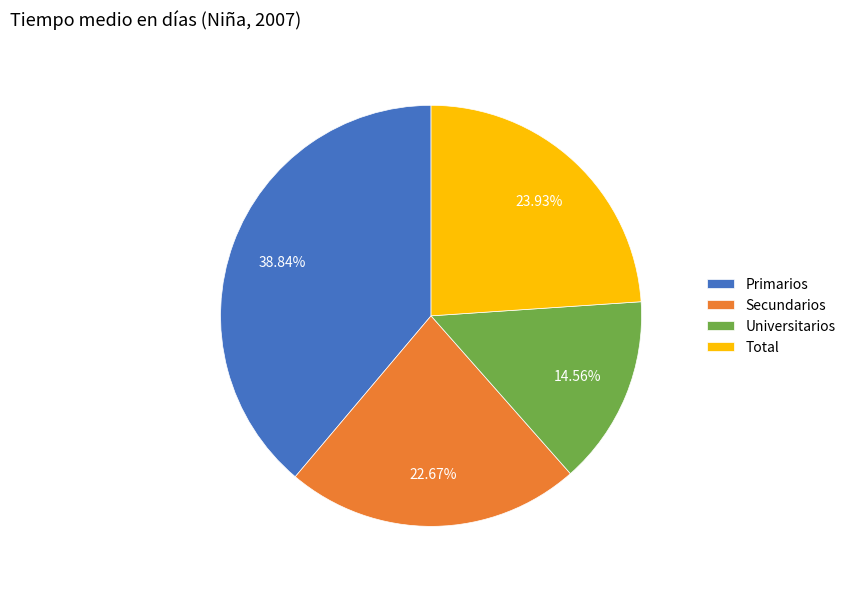

True or false: Universitarios accounts for 20% of the total.

False